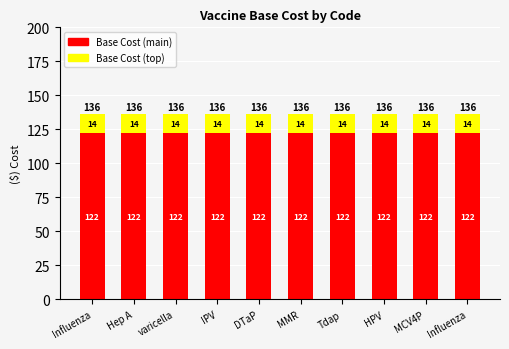

How many bars are there in total?

10